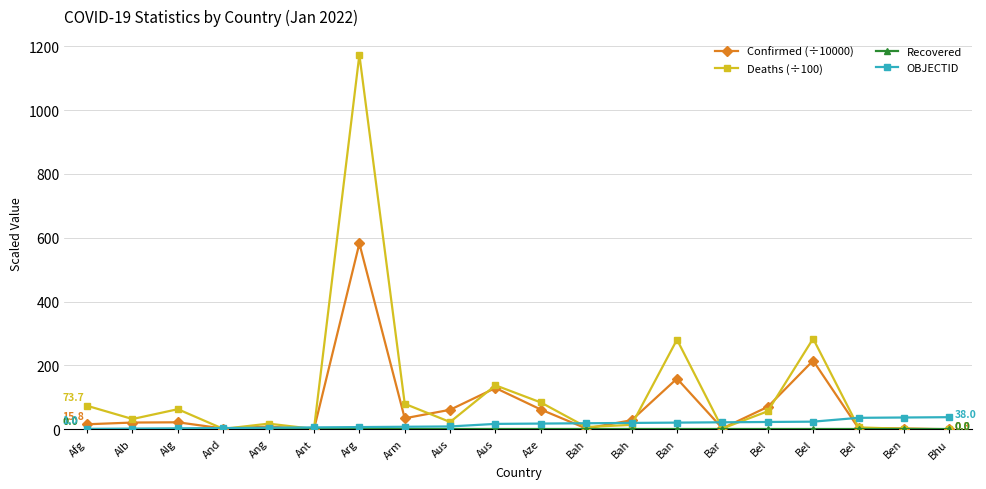

Which series has the widest spread of values?

Deaths (÷100)